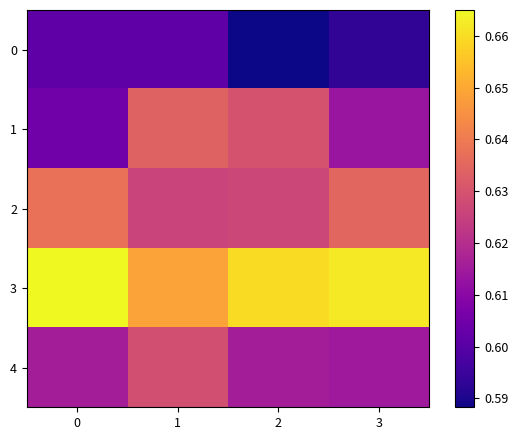

Reading right to left, what are all the values shown in this chart?

0: 3=0.6	2=0.6	1=0.6	0=0.6
1: 3=0.6	2=0.6	1=0.6	0=0.6
2: 3=0.6	2=0.6	1=0.6	0=0.6
3: 3=0.7	2=0.7	1=0.6	0=0.7
4: 3=0.6	2=0.6	1=0.6	0=0.6